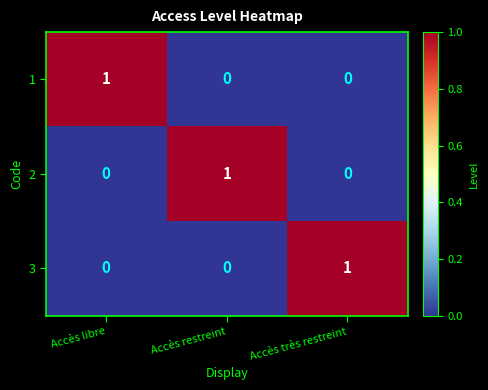

Count the 3 values in the range 0 to 1.

3